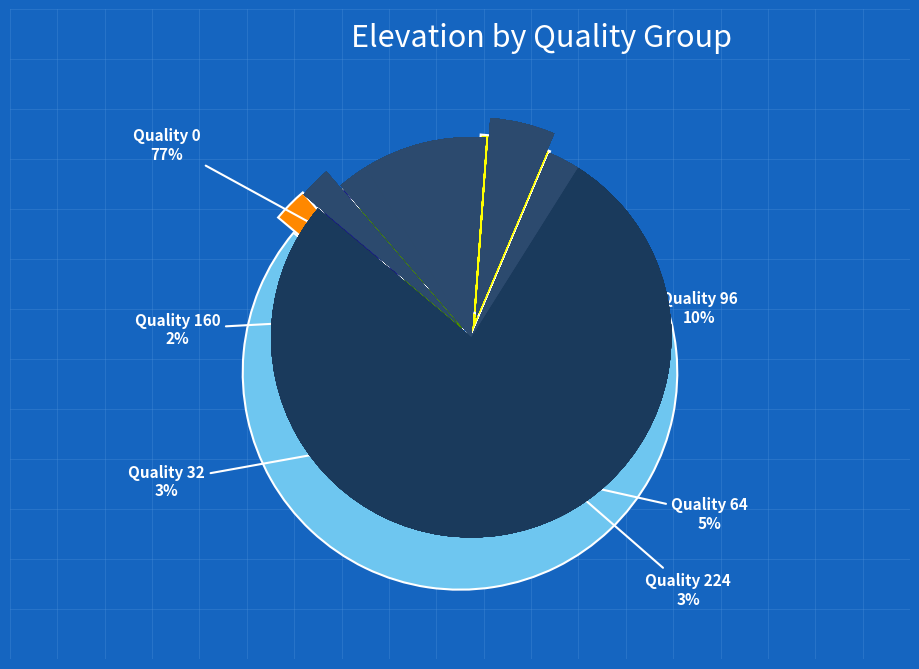

Combined, do 34 and 22 account for over 50%?

No